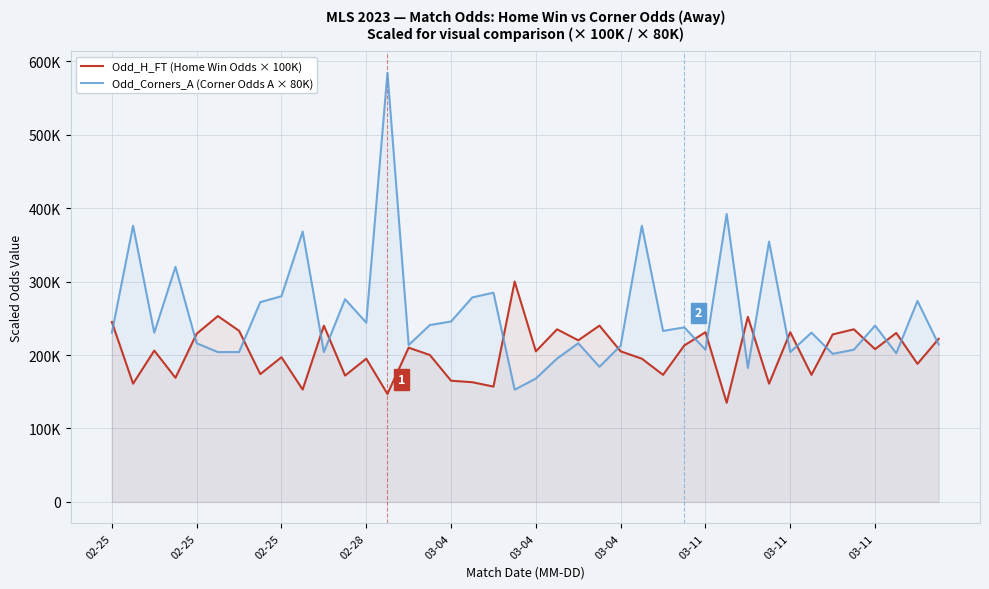

What is the difference between the second highest and second lowest values in the Odd_H_FT (Home Win Odds × 100K) series?

106000.0